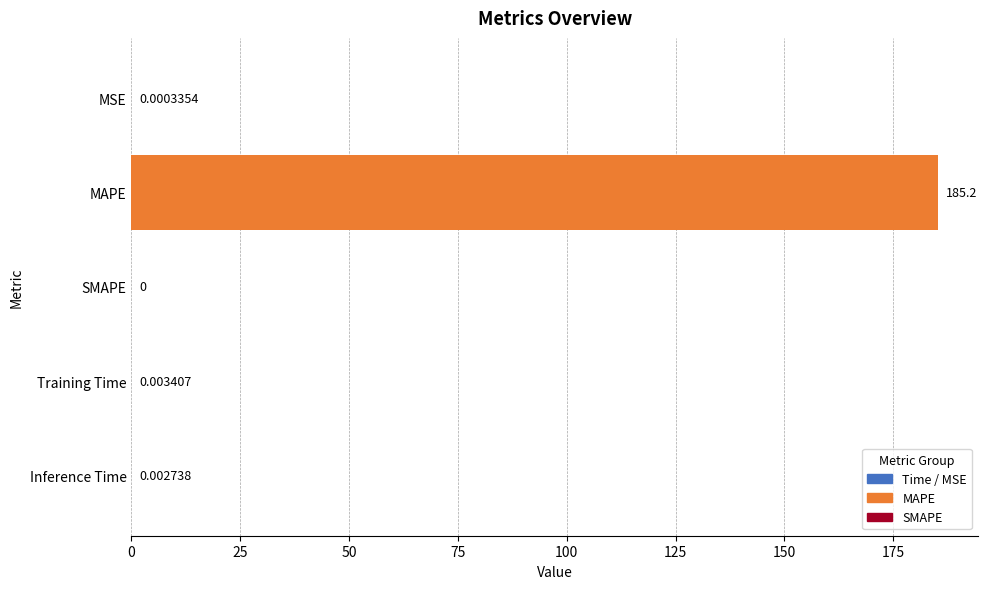

At which label is the value closest to 92?

Training Time